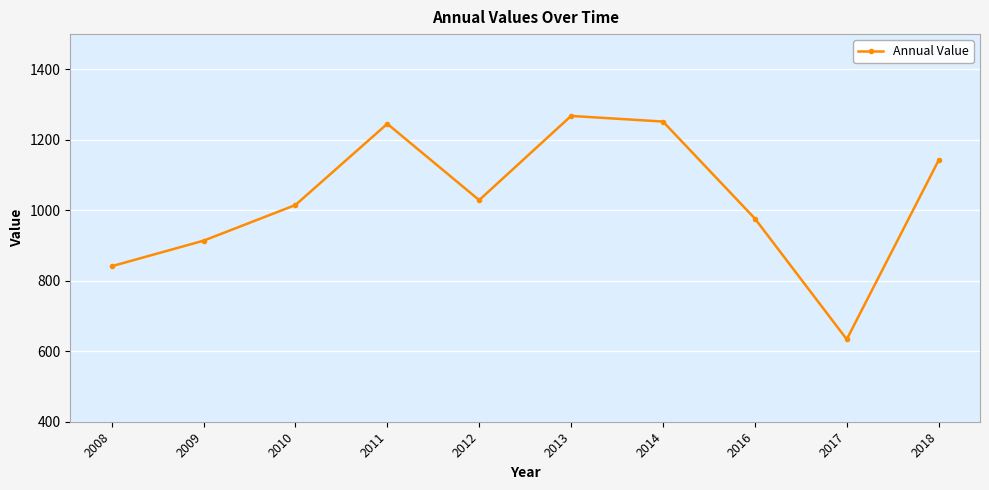

Is it true that the value at 2016 is 976.7?

True